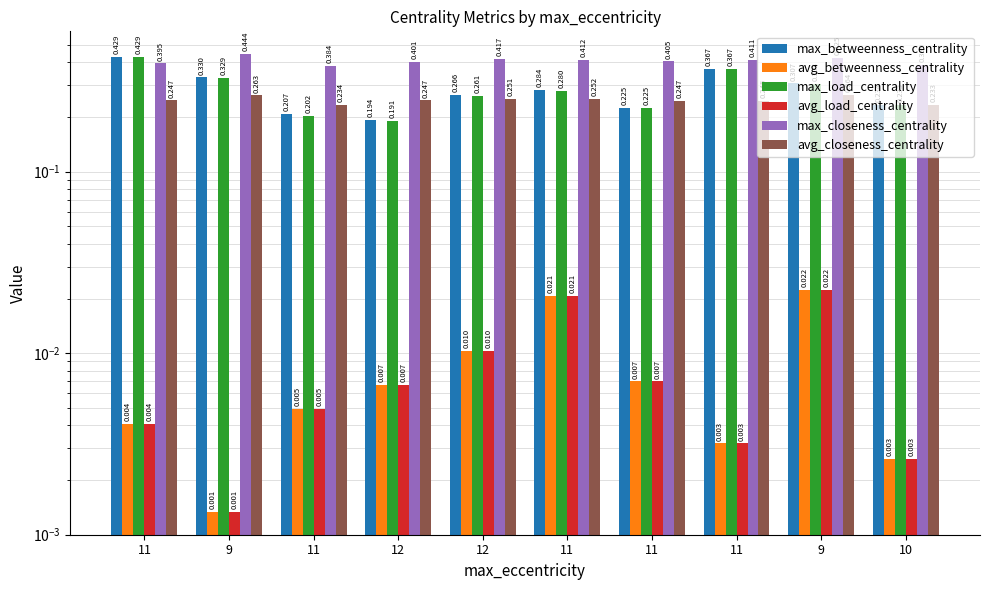

Reading left to right, what are all the values shown in this chart?

max_betweenness_centrality: 11=0.4	9=0.3	11=0.2	12=0.2	12=0.3	11=0.3	11=0.2	11=0.4	9=0.3	10=0.2
avg_betweenness_centrality: 11=0.0	9=0.0	11=0.0	12=0.0	12=0.0	11=0.0	11=0.0	11=0.0	9=0.0	10=0.0
max_load_centrality: 11=0.4	9=0.3	11=0.2	12=0.2	12=0.3	11=0.3	11=0.2	11=0.4	9=0.3	10=0.2
avg_load_centrality: 11=0.0	9=0.0	11=0.0	12=0.0	12=0.0	11=0.0	11=0.0	11=0.0	9=0.0	10=0.0
max_closeness_centrality: 11=0.4	9=0.4	11=0.4	12=0.4	12=0.4	11=0.4	11=0.4	11=0.4	9=0.4	10=0.4
avg_closeness_centrality: 11=0.2	9=0.3	11=0.2	12=0.2	12=0.3	11=0.3	11=0.2	11=0.2	9=0.3	10=0.2